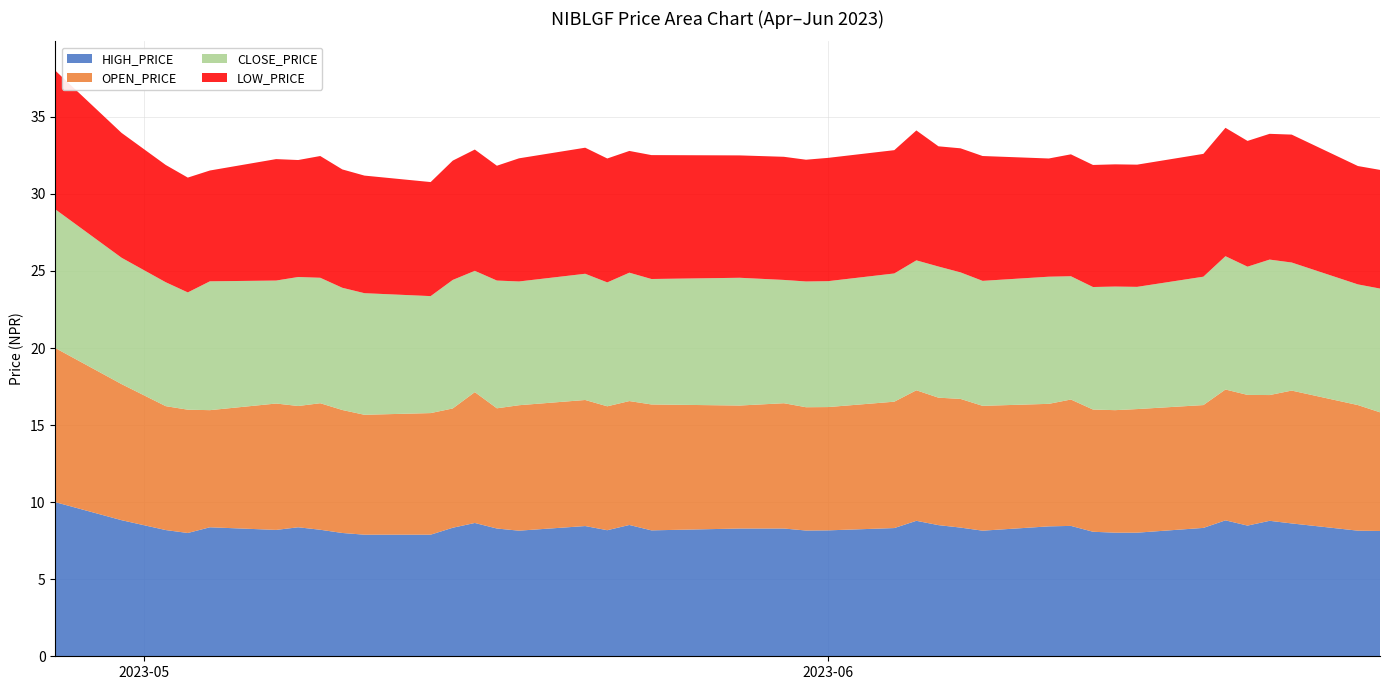

Reading left to right, transcribe all the data shown in this chart.

HIGH_PRICE: 10.0	8.8	8.2	8.0	8.4	8.2	8.4	8.2	8.0	7.9	7.9	8.3	8.7	8.3	8.2	8.4	8.2	8.5	8.2	8.3	8.3	8.2	8.2	8.3	8.8	8.5	8.3	8.2	8.4	8.5	8.1	8.0	8.0	8.3	8.8	8.5	8.8	8.6	8.2	8.1
OPEN_PRICE: 10.0	8.8	8.0	8.0	7.6	8.2	7.9	8.2	8.0	7.8	7.9	7.7	8.5	7.8	8.1	8.2	8.0	8.0	8.2	8.0	8.1	8.0	8.0	8.2	8.5	8.3	8.3	8.1	8.0	8.2	7.9	8.0	8.0	8.0	8.5	8.5	8.2	8.6	8.2	7.7
CLOSE_PRICE: 9.0	8.2	8.0	7.6	8.4	8.0	8.4	8.1	7.9	7.9	7.6	8.3	7.9	8.3	8.0	8.2	8.0	8.3	8.1	8.3	8.0	8.2	8.2	8.3	8.4	8.5	8.2	8.1	8.2	8.0	8.0	8.0	7.9	8.3	8.7	8.3	8.8	8.3	7.8	8.0
LOW_PRICE: 9.0	8.1	7.6	7.5	7.2	7.9	7.6	7.9	7.7	7.6	7.4	7.7	7.9	7.5	8.0	8.2	8.0	7.9	8.0	7.9	8.0	7.9	8.0	8.0	8.4	7.8	8.1	8.1	7.7	7.9	7.9	7.9	7.9	8.0	8.3	8.2	8.2	8.3	7.7	7.7